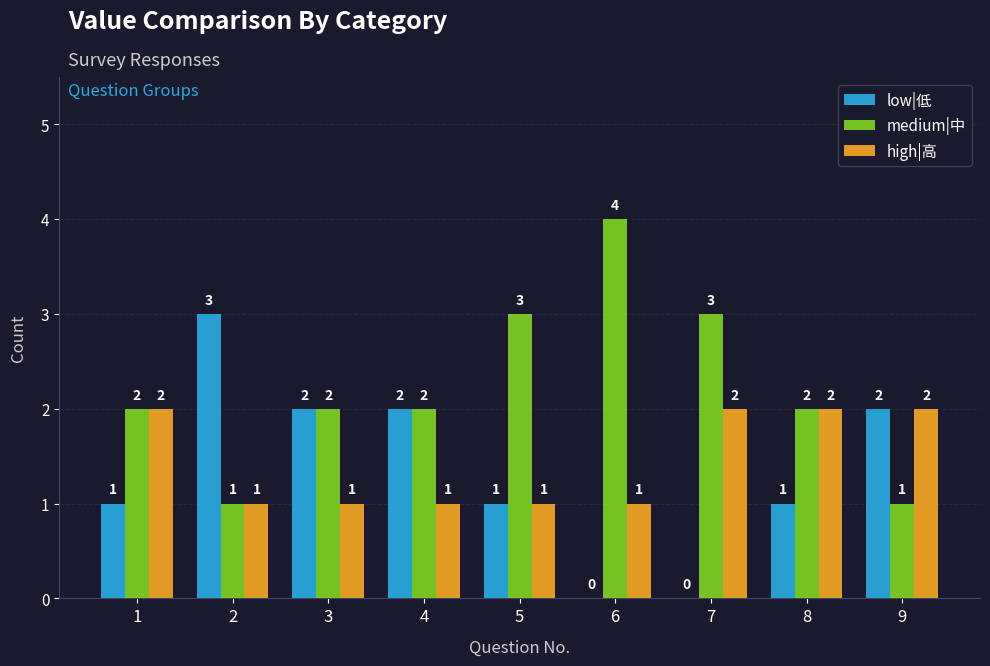

How many positive values does the low|低 series have?

7